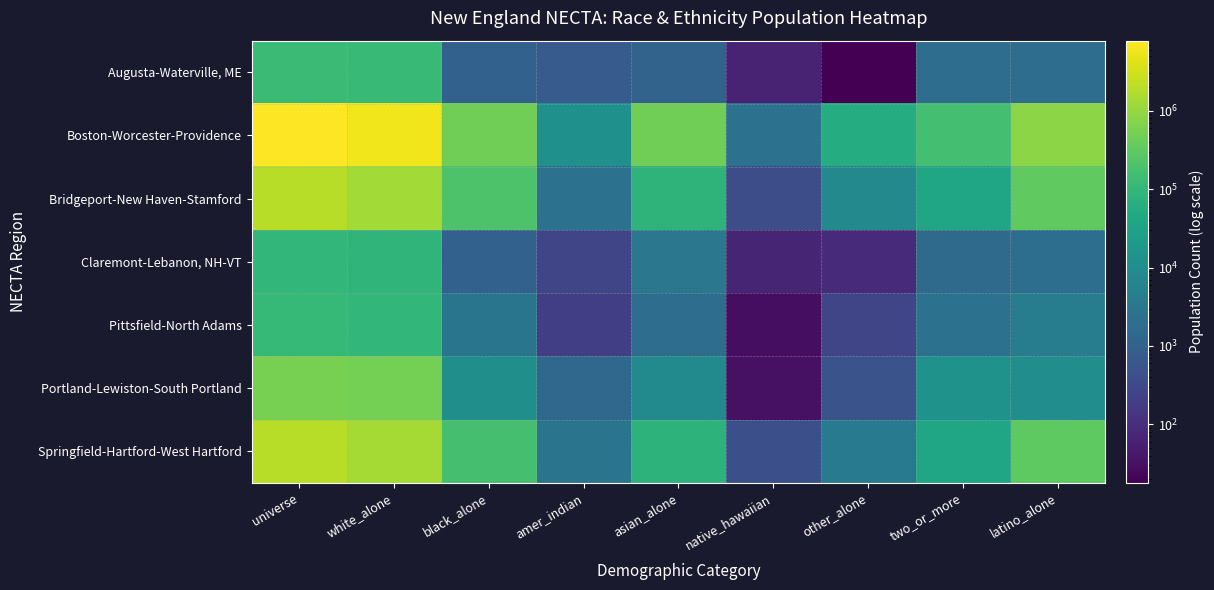

Which series has the largest range (max minus min)?

Boston-Worcester-Providence